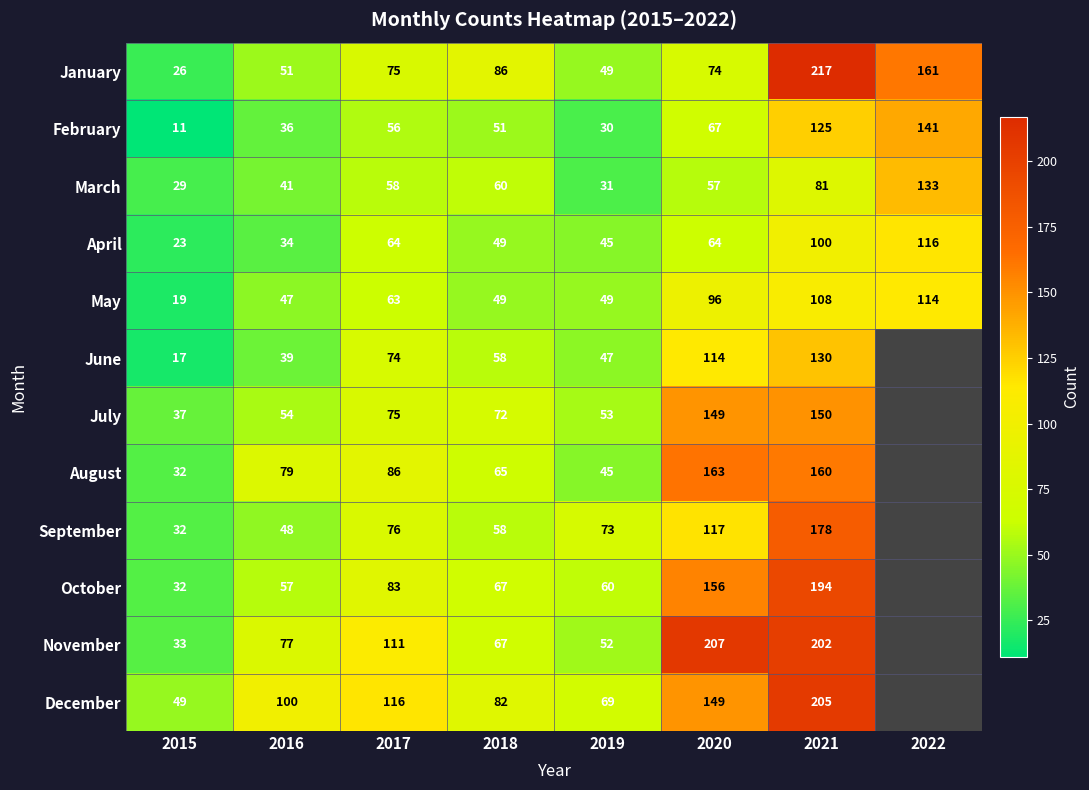

How many series are shown in this chart?

12